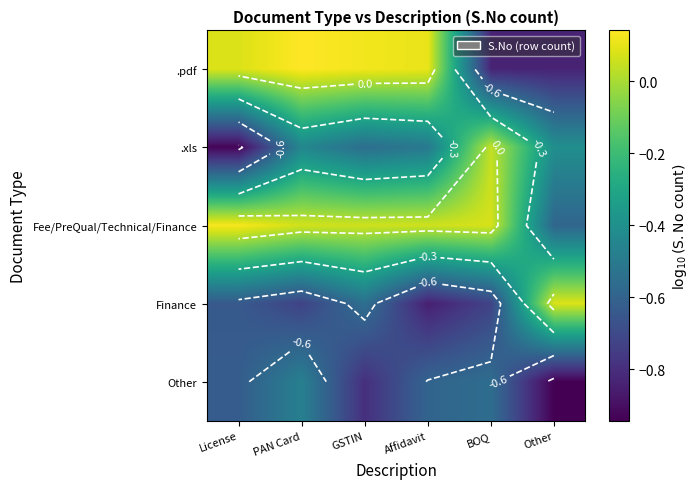

What is the difference between the second highest and second lowest values in the .xls series?

0.1